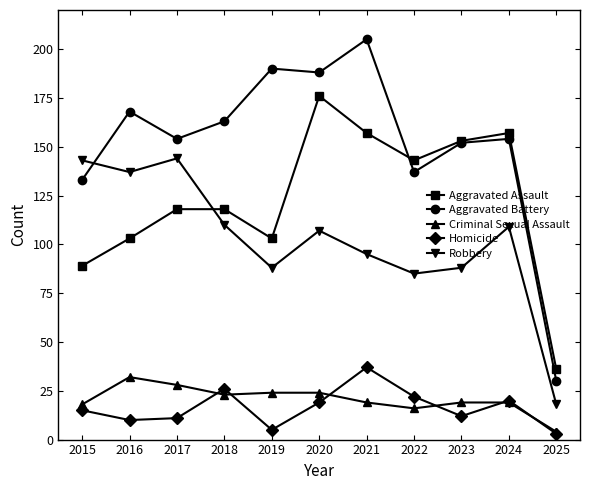

True or false: Aggravated Battery has a value of 219 at 2015.

False